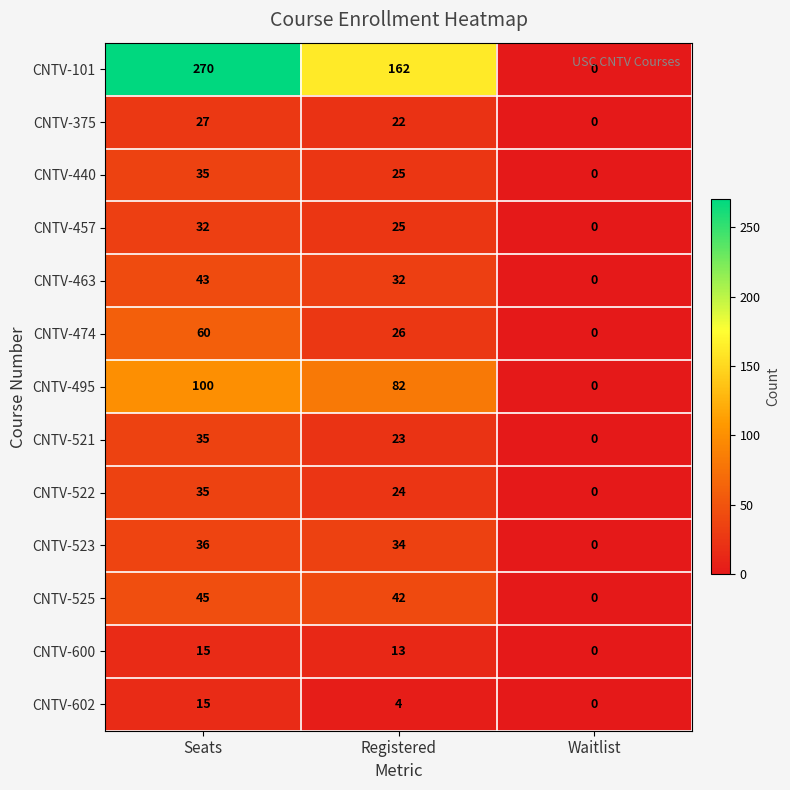

Is it true that CNTV-463 equals 14 at Seats?

False